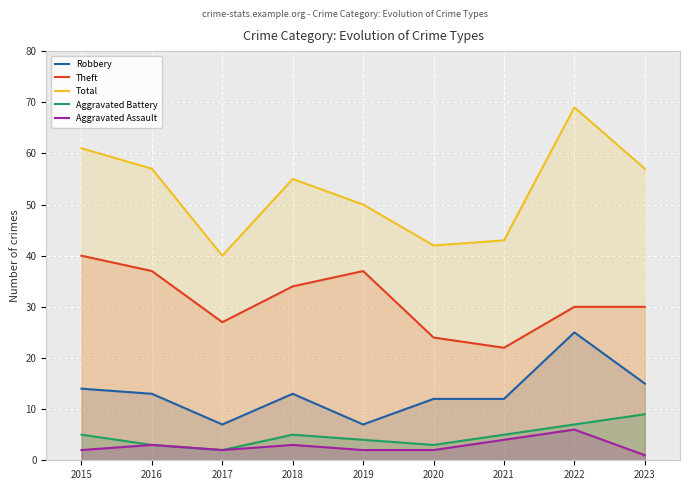

Rank the series at 2017 from lowest to highest value.

Aggravated Battery, Aggravated Assault, Robbery, Theft, Total